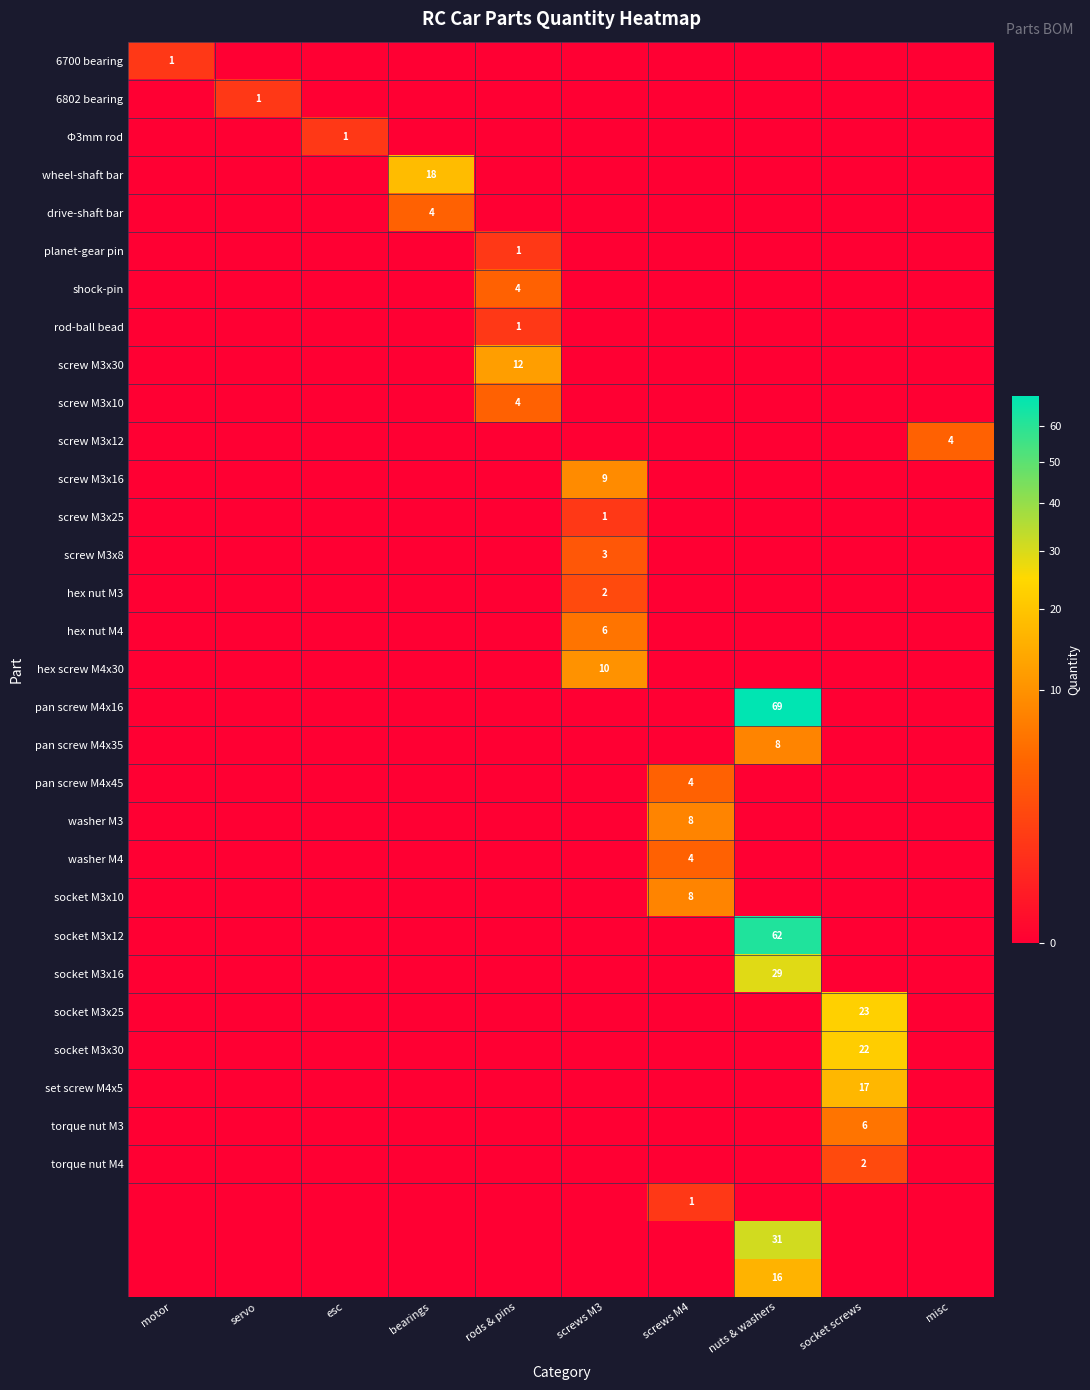

Count the number of categories in the chart.

10